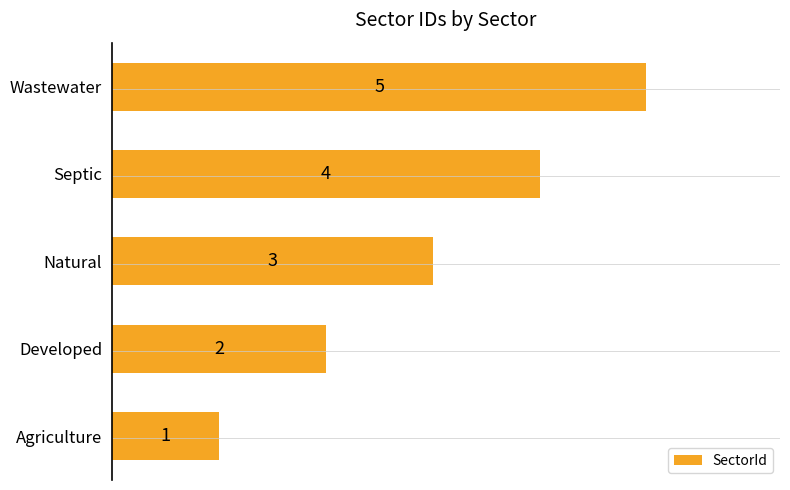

What is the change in value from Natural to Septic?

+1